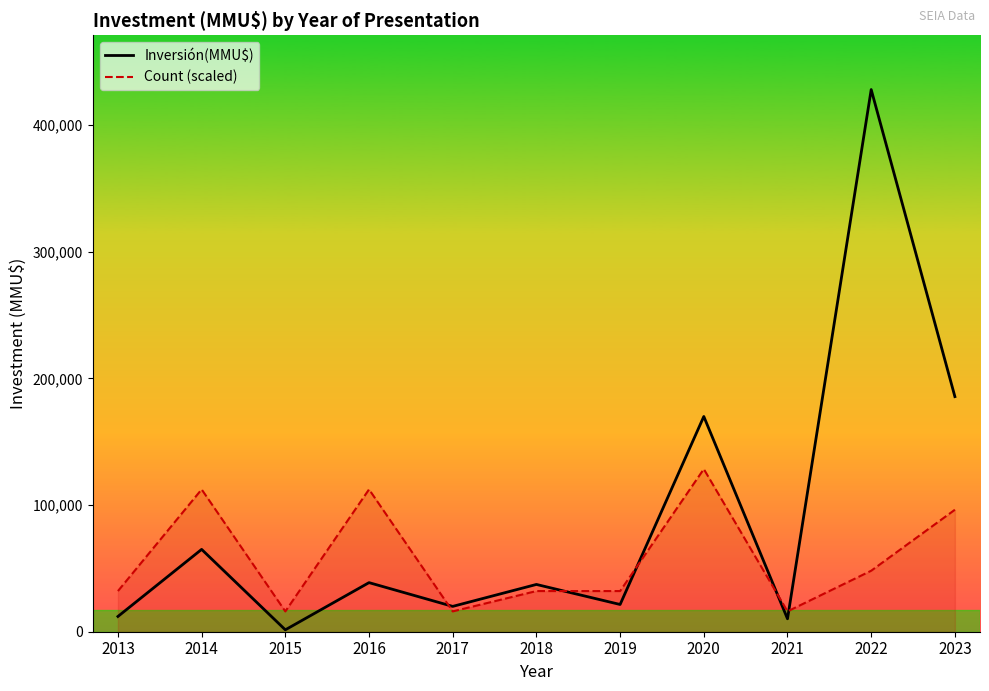

What are all the series names shown in the legend?

Inversión(MMU$), Count (scaled)